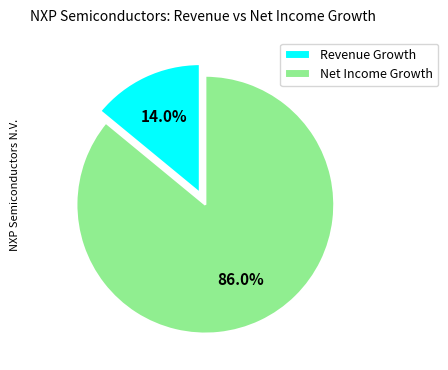

Rank the categories by value from highest to lowest.

Net Income Growth, Revenue Growth